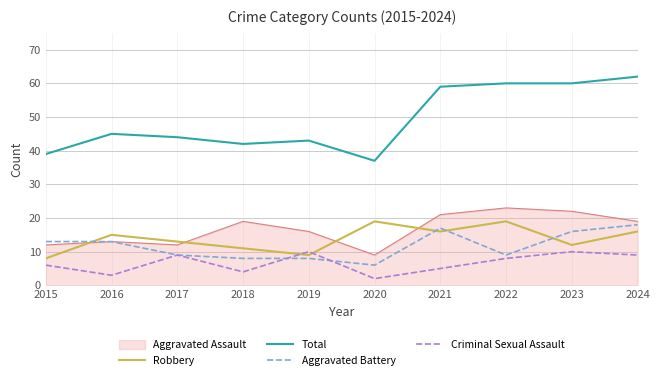

Between 2017 and 2021, which series saw the biggest shift?

Total